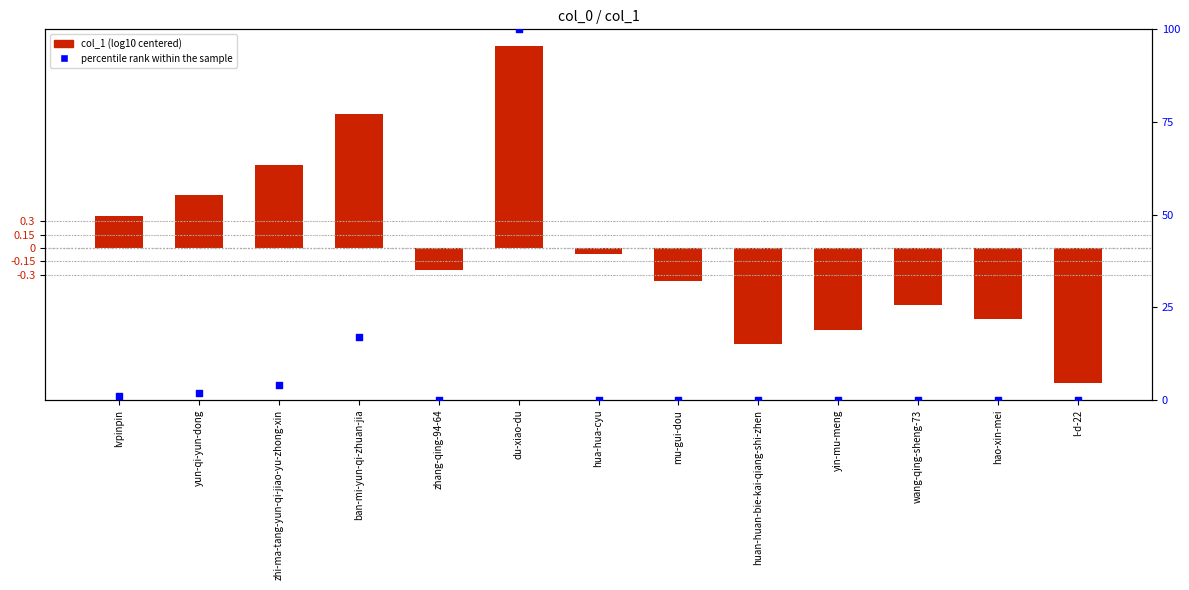

What is the total value across all series at lvpinpin?

1.4